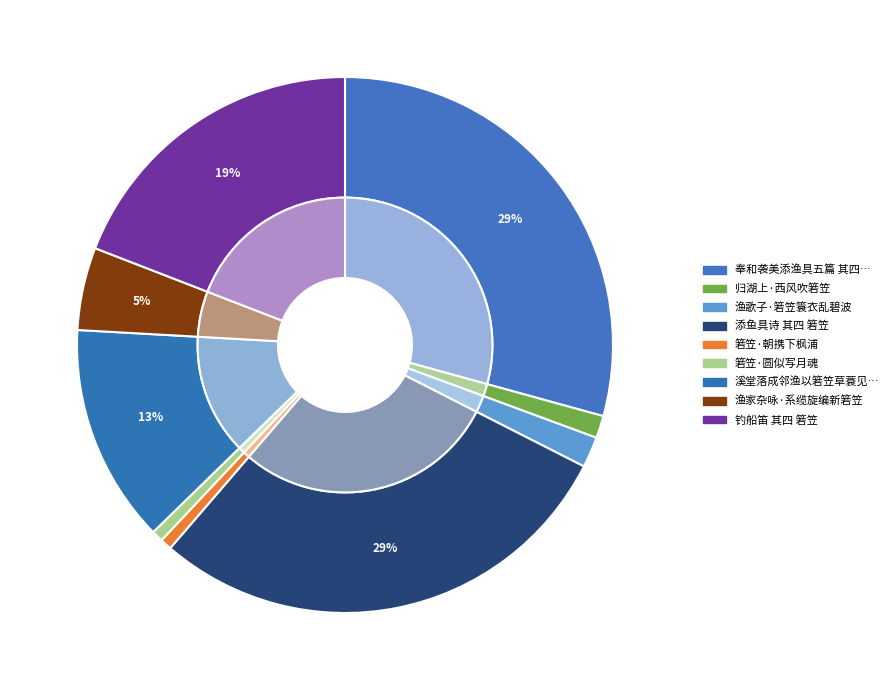

Which has a higher value, 添鱼具诗 其四 箬笠 or 钓船笛 其四 箬笠?

添鱼具诗 其四 箬笠